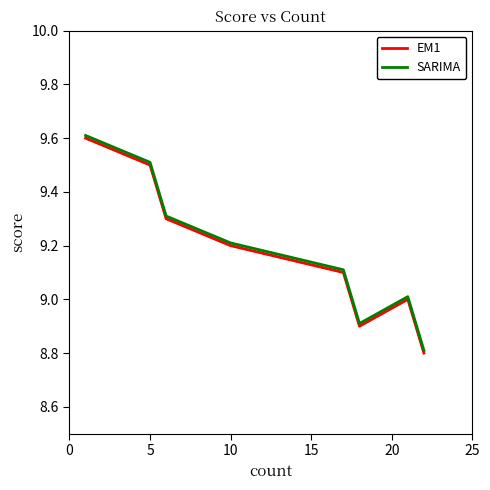

True or false: EM1 and SARIMA cross at least once.

False